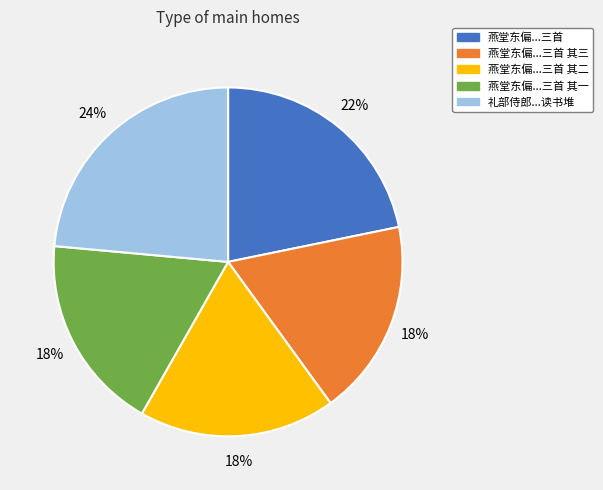

What is the largest slice in the pie chart?

礼部侍郎...读书堆